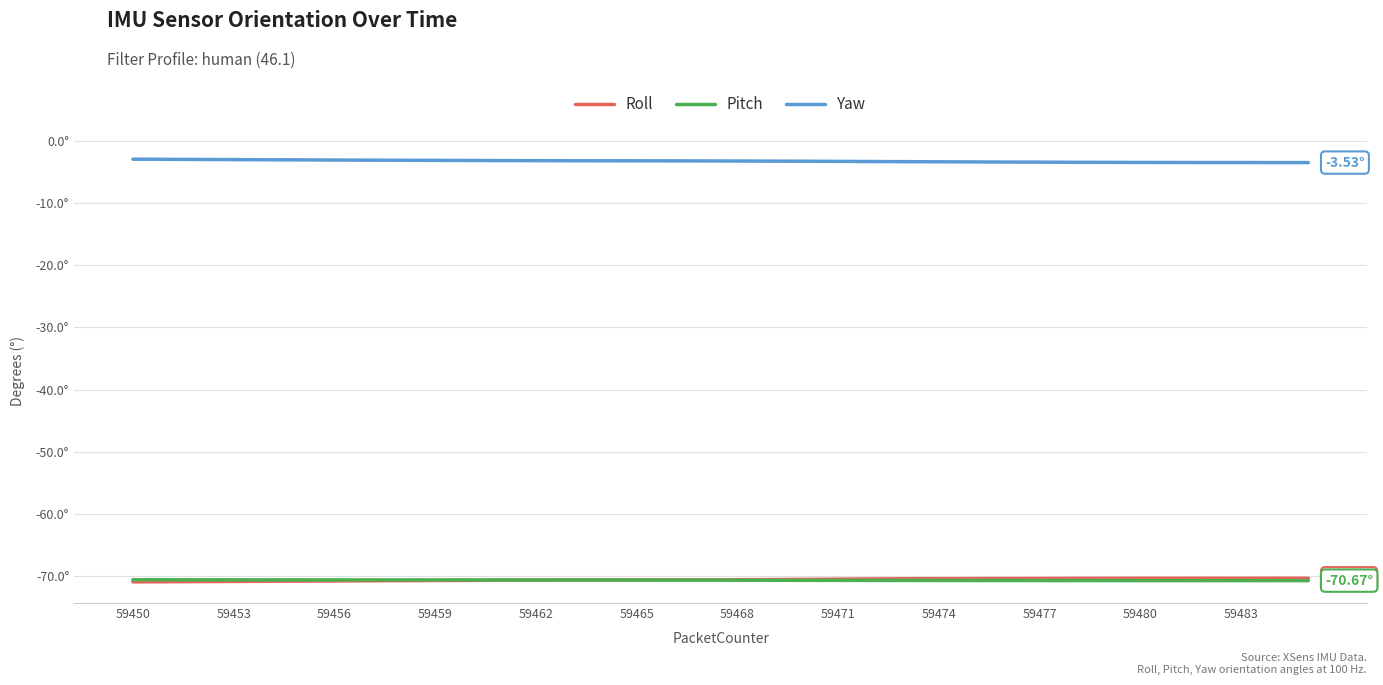

Which category has the highest value across all series?

59450